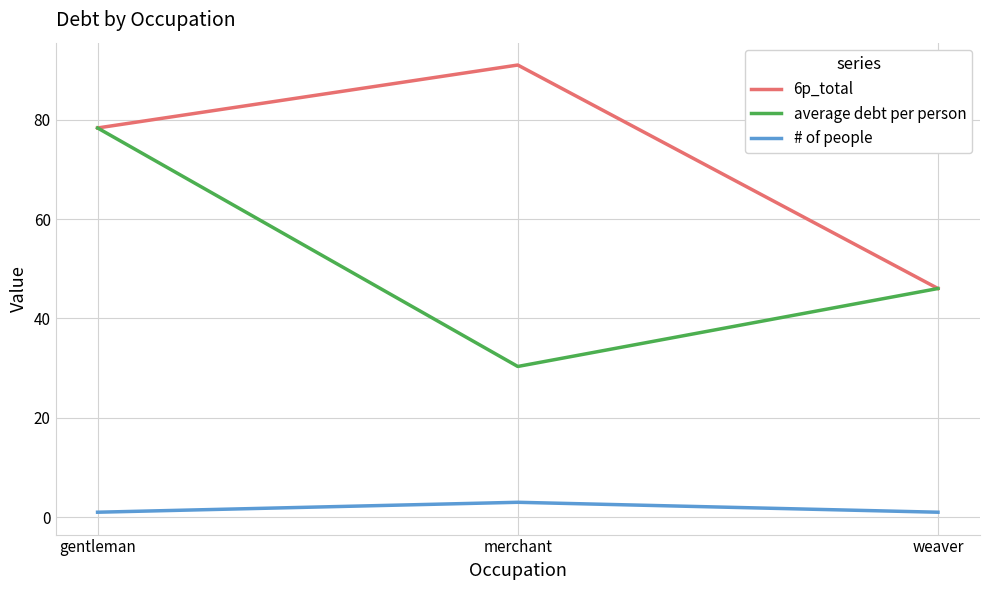

What is the highest value of the average debt per person series?

78.3